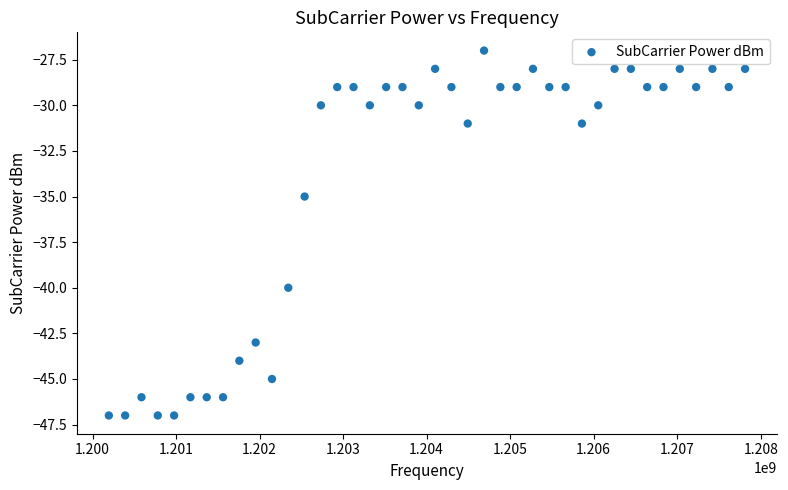

What is the range of Y values (max minus min)?

20